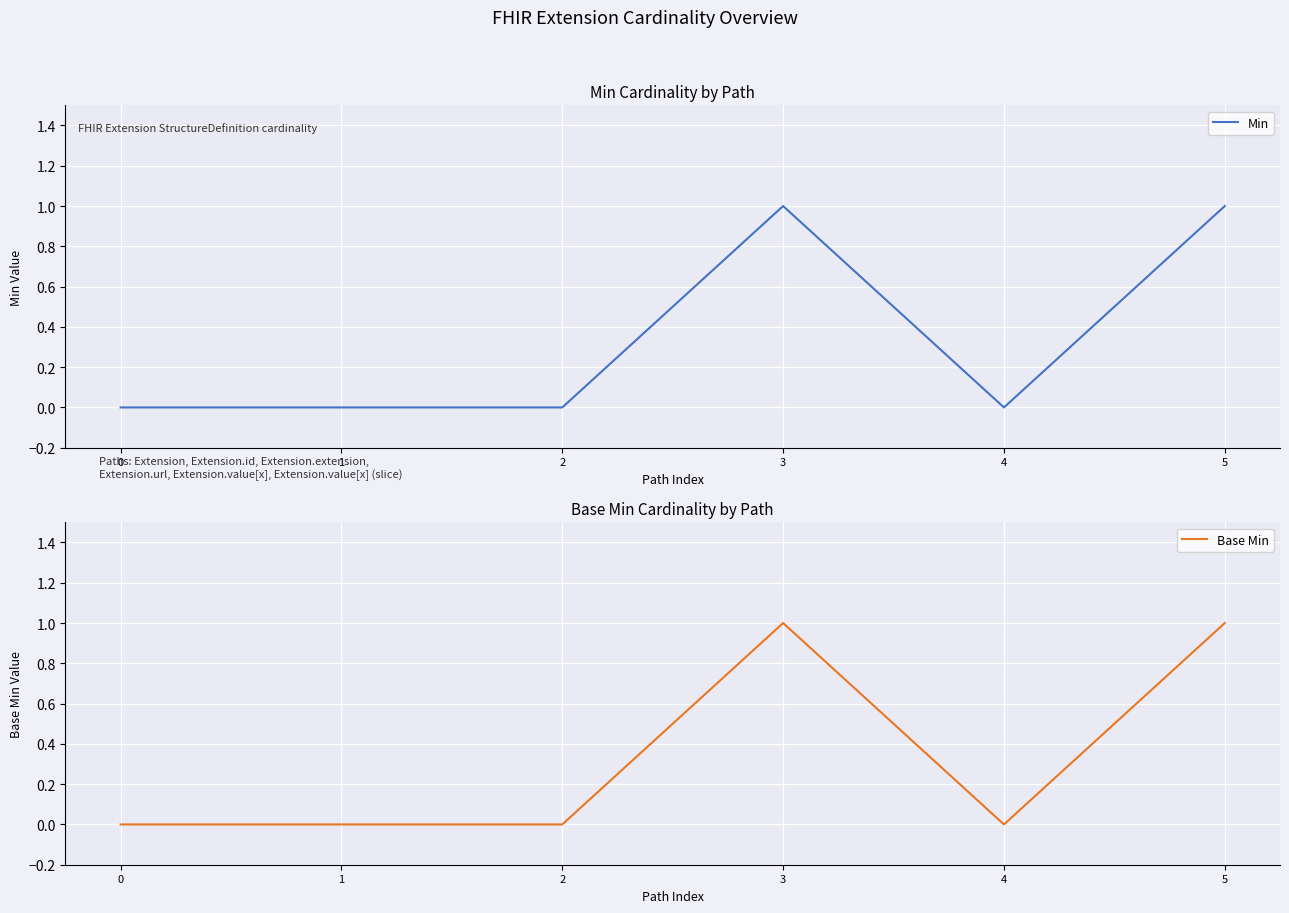

Is the value of Base Min at 0 greater than the value of Min at 3?

No